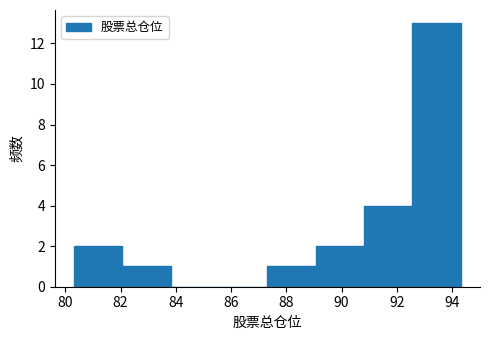

Reading left to right, list every bar in this chart as the range it spans on the x-axis followed by its height. Neither the bar edges nor the heights are printed on the chart, so give them approximately, as read against the axes.

80.4 to 82.0: 2
82.0 to 83.8: 1
83.8 to 85.6: 0
85.6 to 87.4: 0
87.4 to 89.0: 1
89.0 to 90.8: 2
90.8 to 92.6: 4
92.6 to 94.4: 13